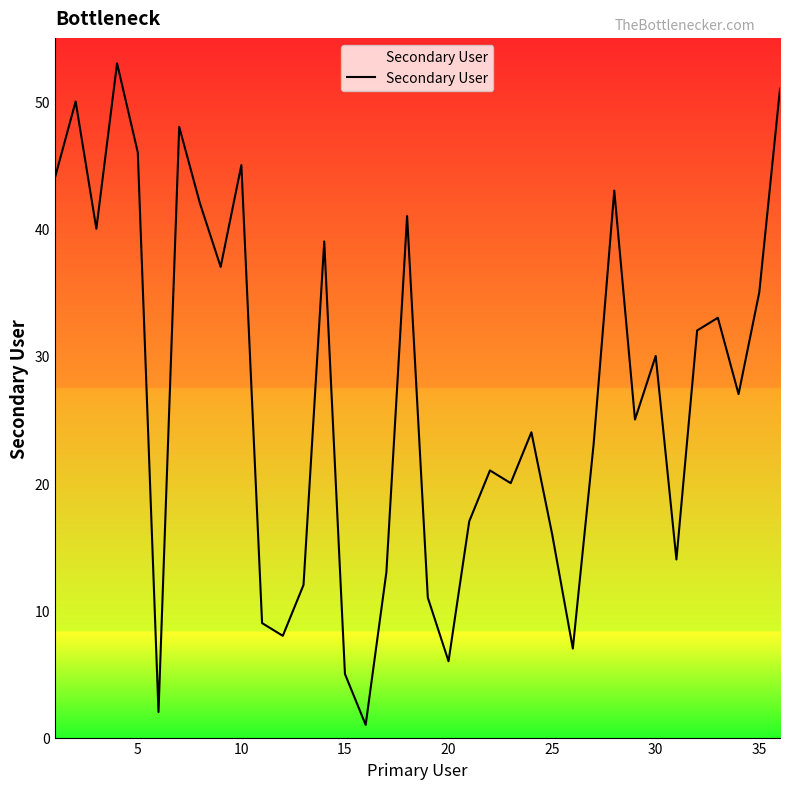

What is the difference between the maximum and minimum values?

52